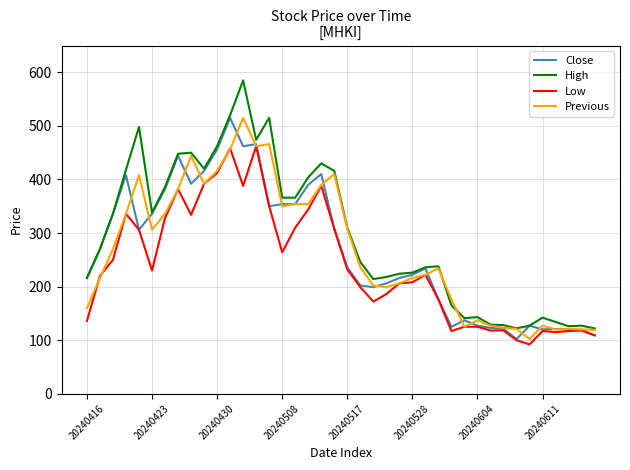

What is the highest value of the Close series?

515